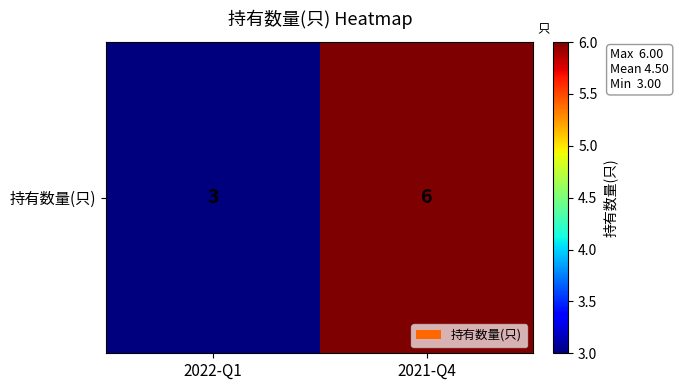

The value at 2021-Q4 is 11. True or false?

False